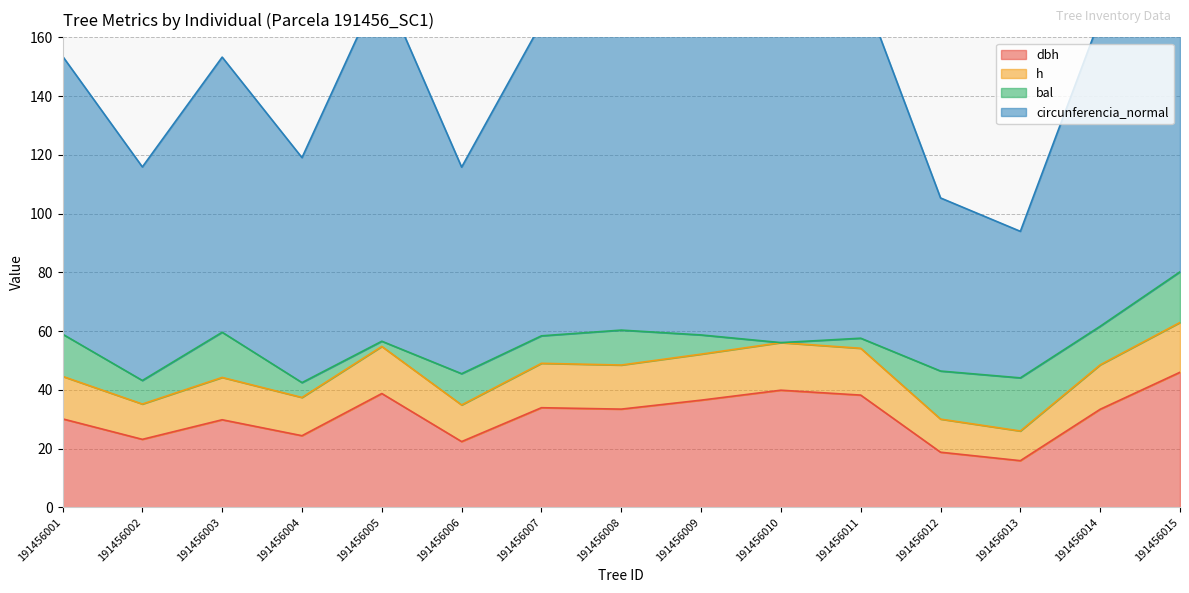

The value of dbh at 191456003 is 29.8. True or false?

True